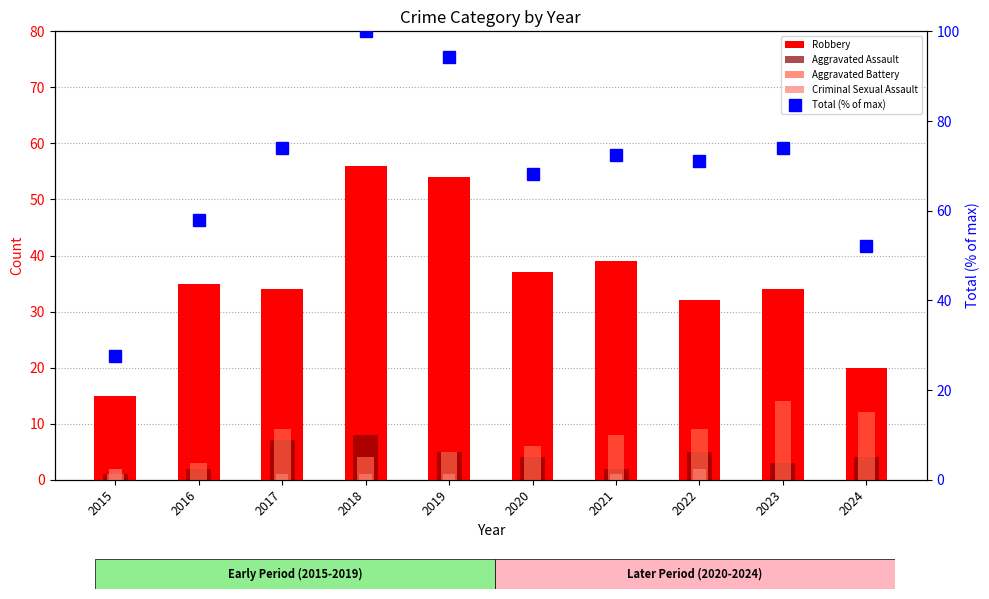

What is the average value of the Total (% of max) series?

69.1